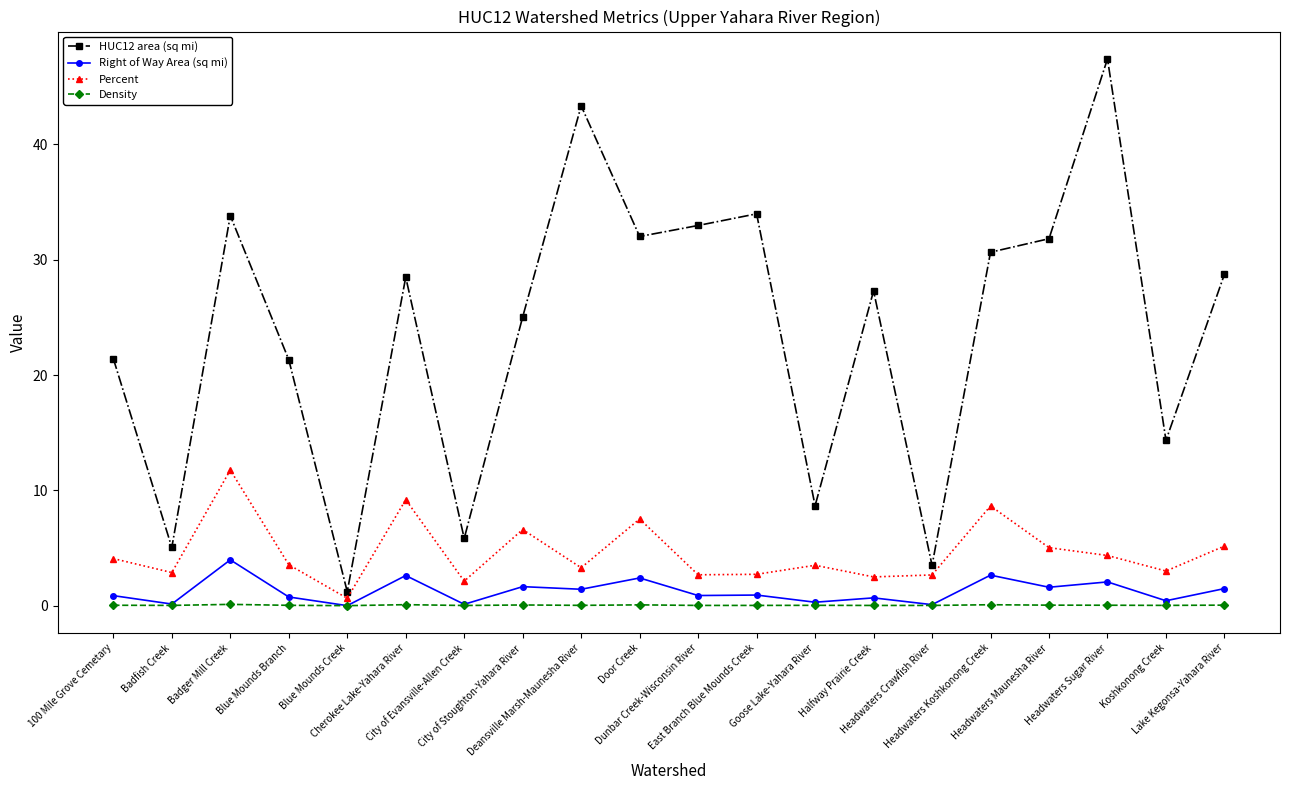

Which series has the largest total across all categories?

HUC12 area (sq mi)